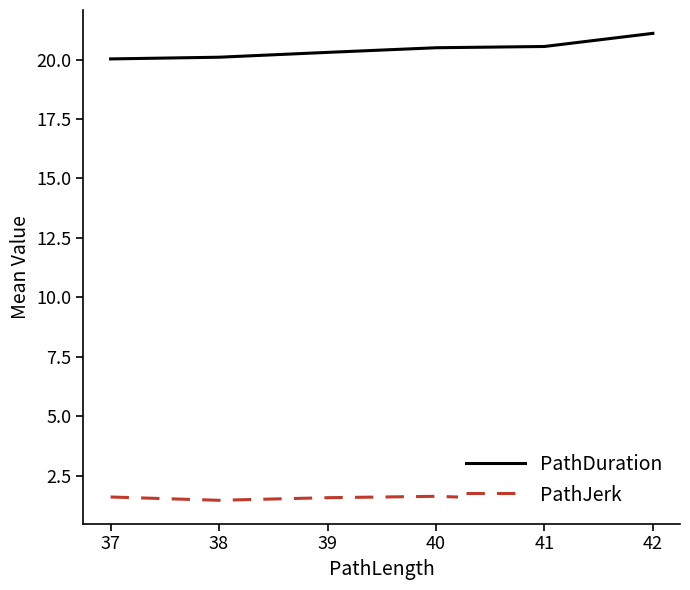

What is the maximum value shown in the chart?

21.1